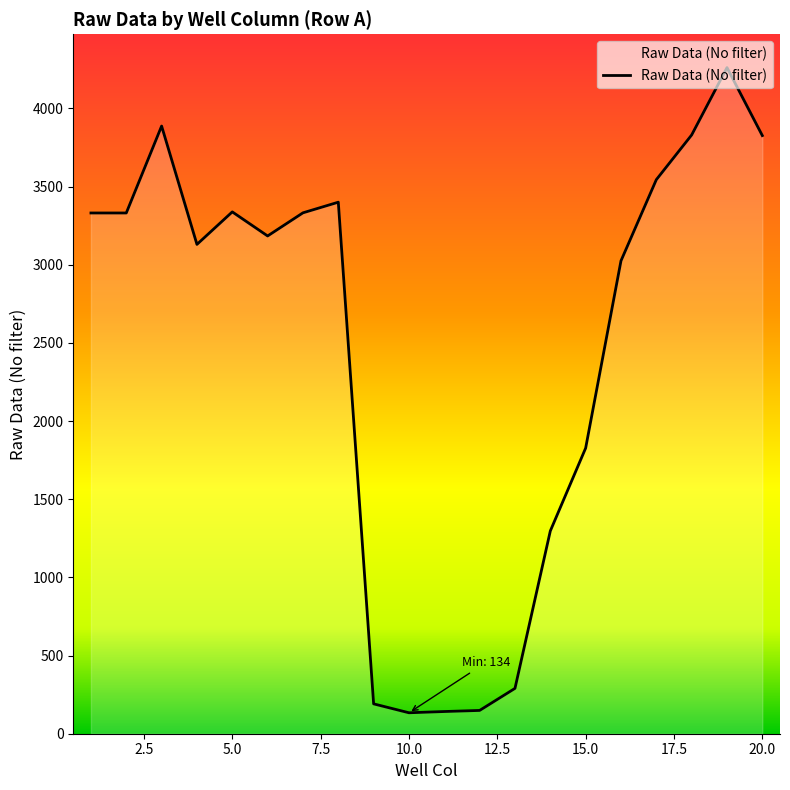

What is the difference between the maximum and minimum values?

4127